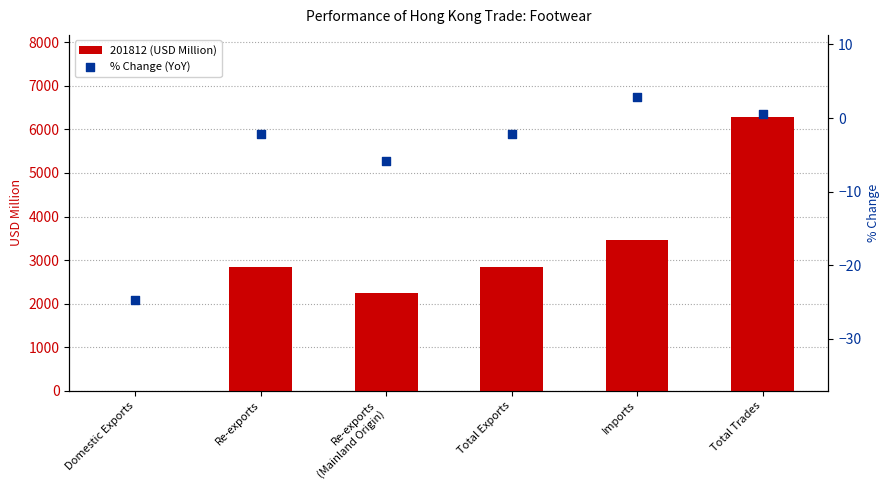

What is the total value across all series at Re-exports?

2833.1